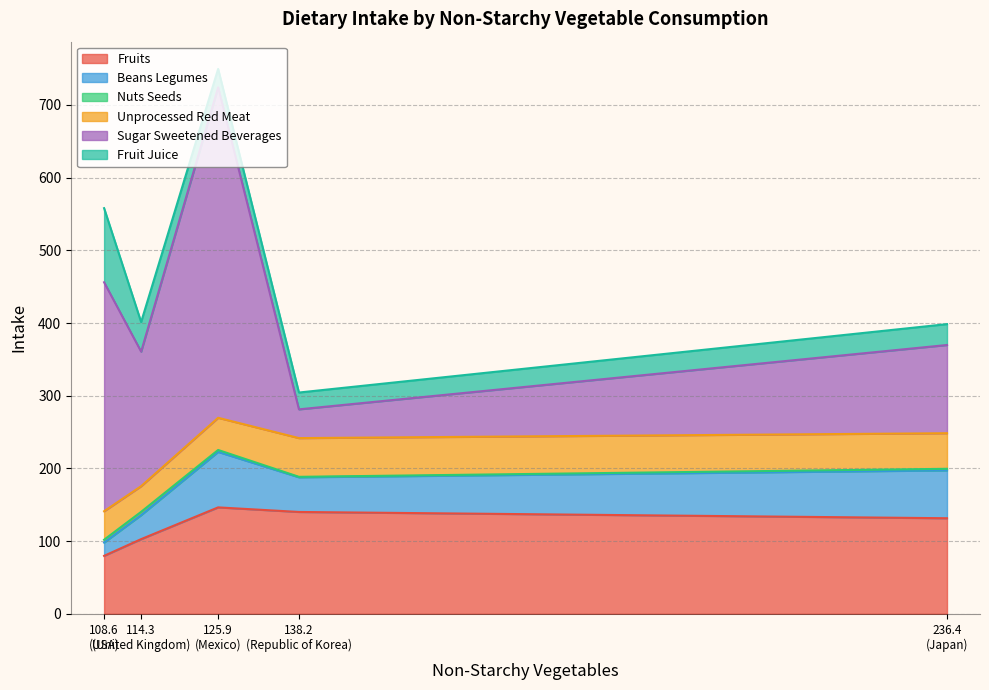

What is the difference between the maximum and minimum values in the sugar_sweetened_beverages series?

415.0